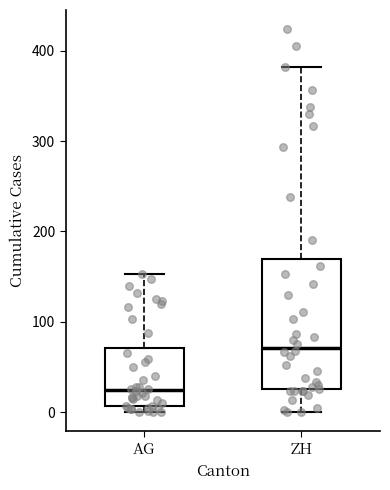

Reading left to right, read every box against the y-axis: the position of its median line, the range the box covers, and the ends of its whiskers. The values are not printed on the chart, so give them approximately, as read against the axis.

AG: median 20, box 10 to 70, whiskers 0 to 150
ZH: median 70, box 30 to 170, whiskers 0 to 380